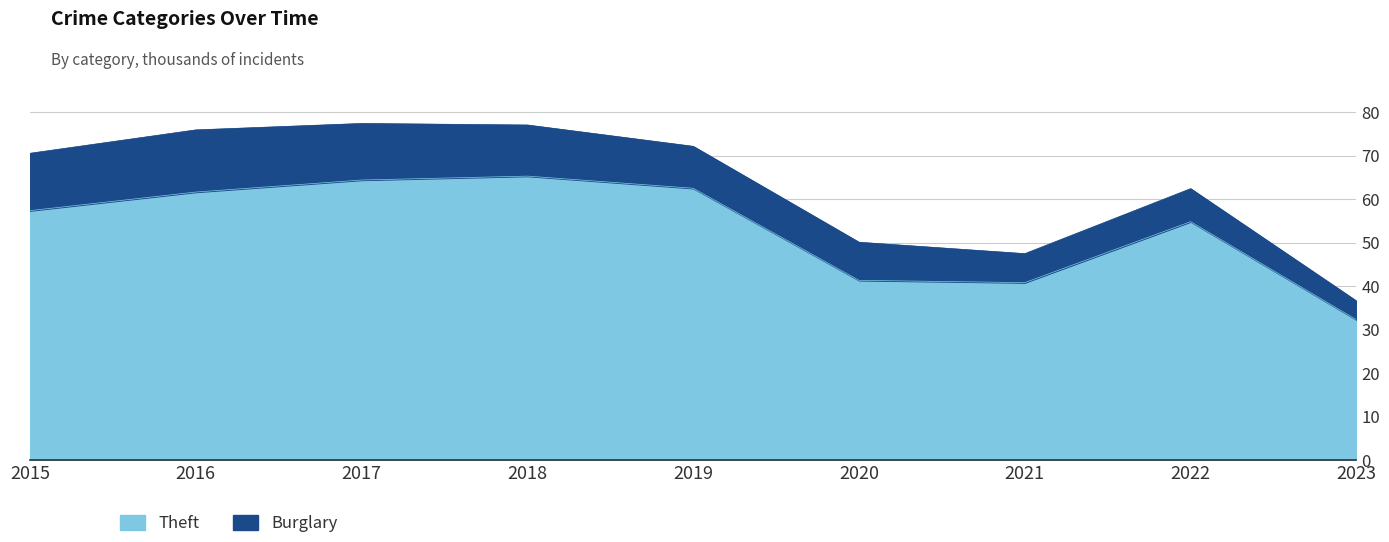

What is the difference between the values at 2023 and 2021?

8.5